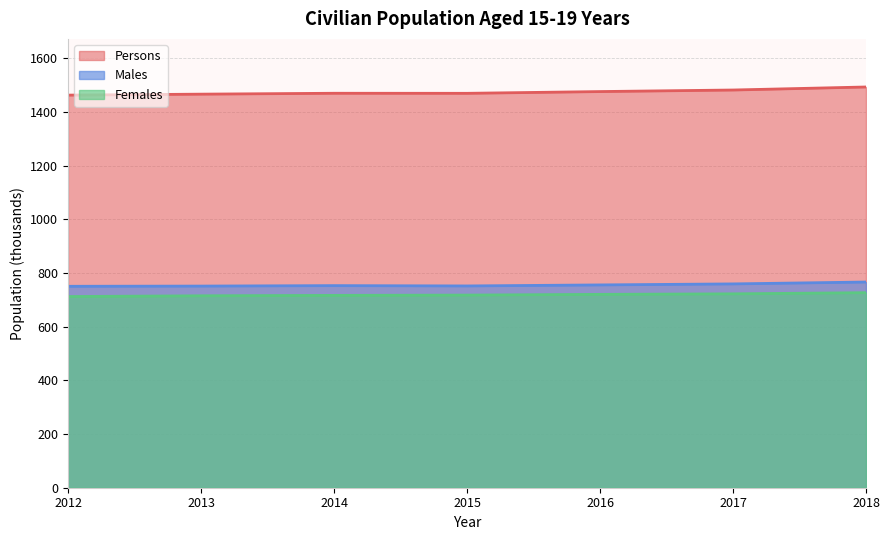

What is the value of the Females point at the 3rd from the left?

716.5